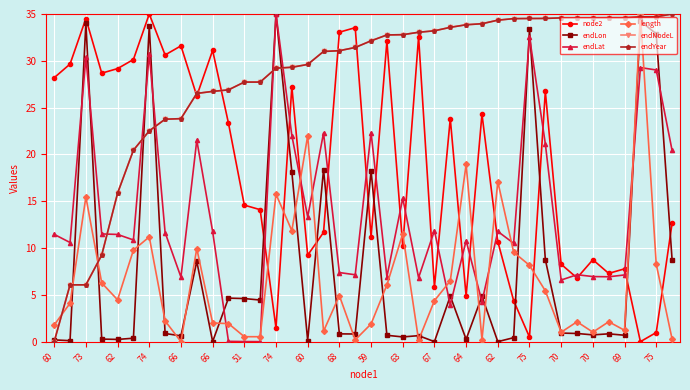

Does the chart have visible grid lines?

Yes